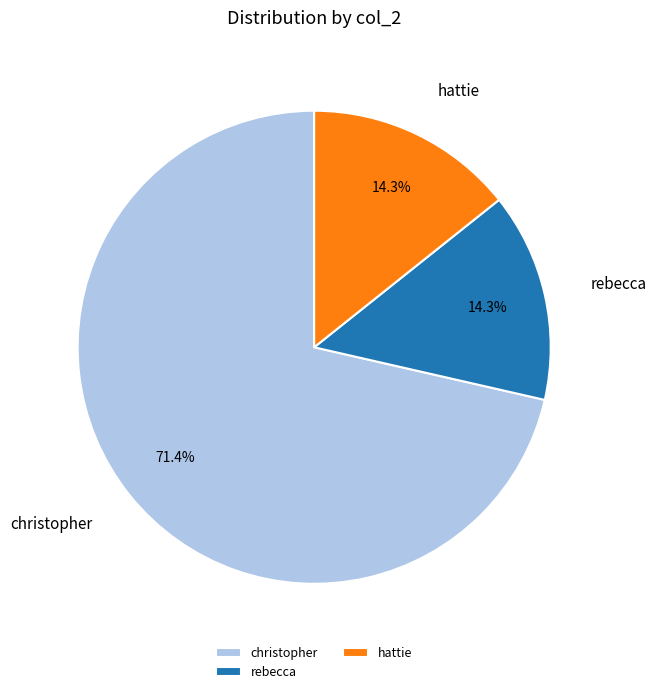

To the nearest percent, what is the difference between the hattie and christopher slice percentages?

57%